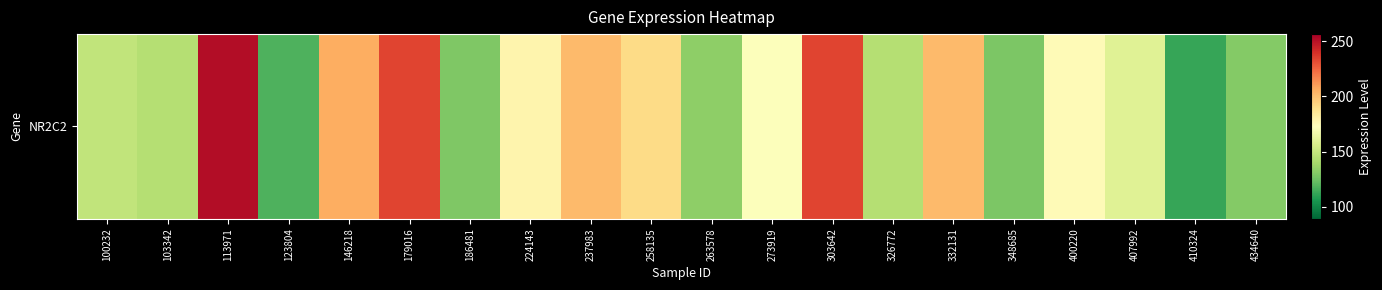

What is the approximate value at 326772?

144.4